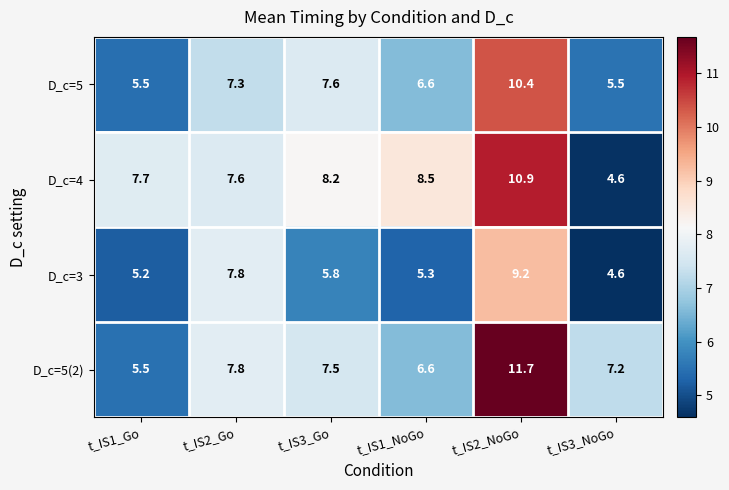

Which category has the highest value across all series?

t_IS2_NoGo